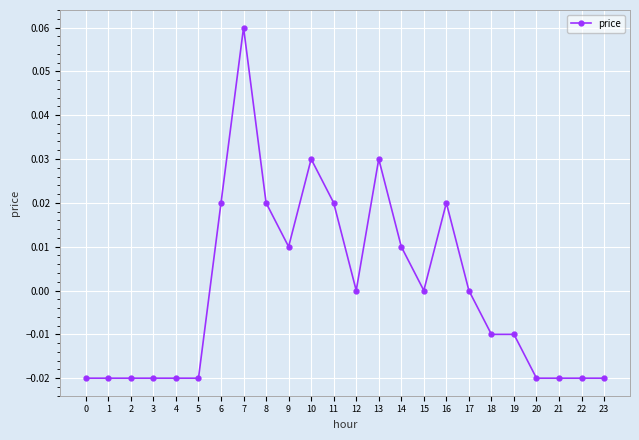

Does the chart have visible grid lines?

Yes